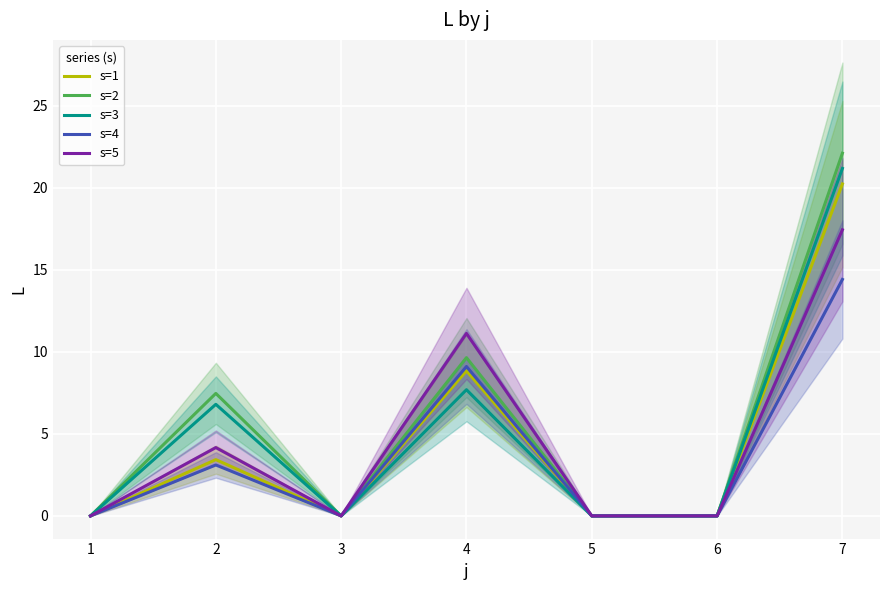

Which has a higher value, 7 or 5?

7